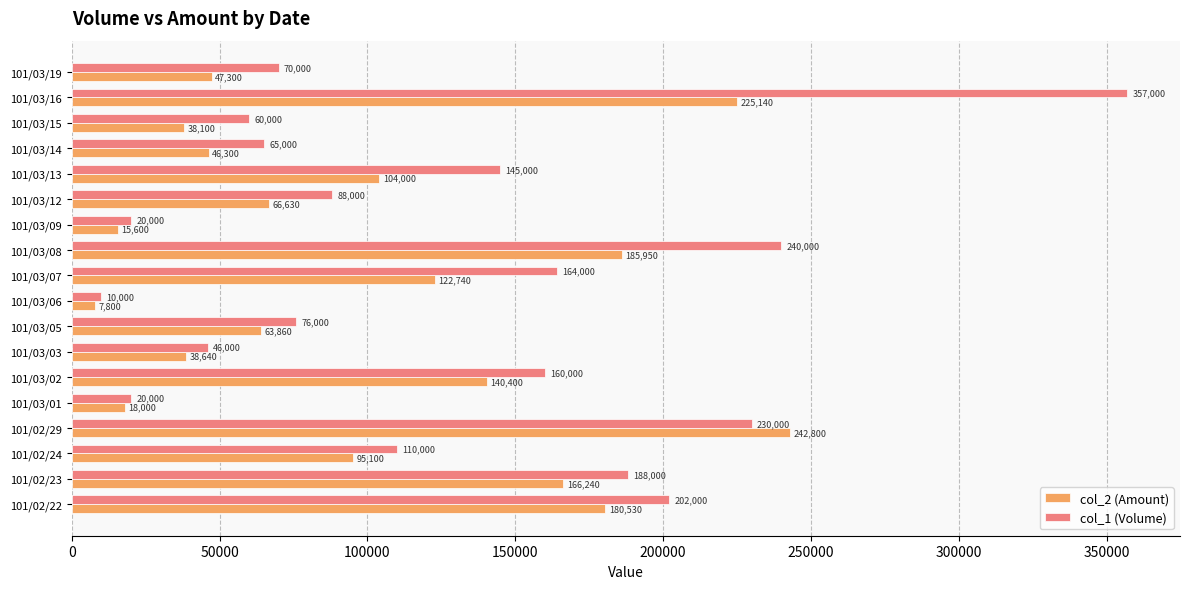

List the series in order of their peak value, highest first.

col_1 (Volume), col_2 (Amount)